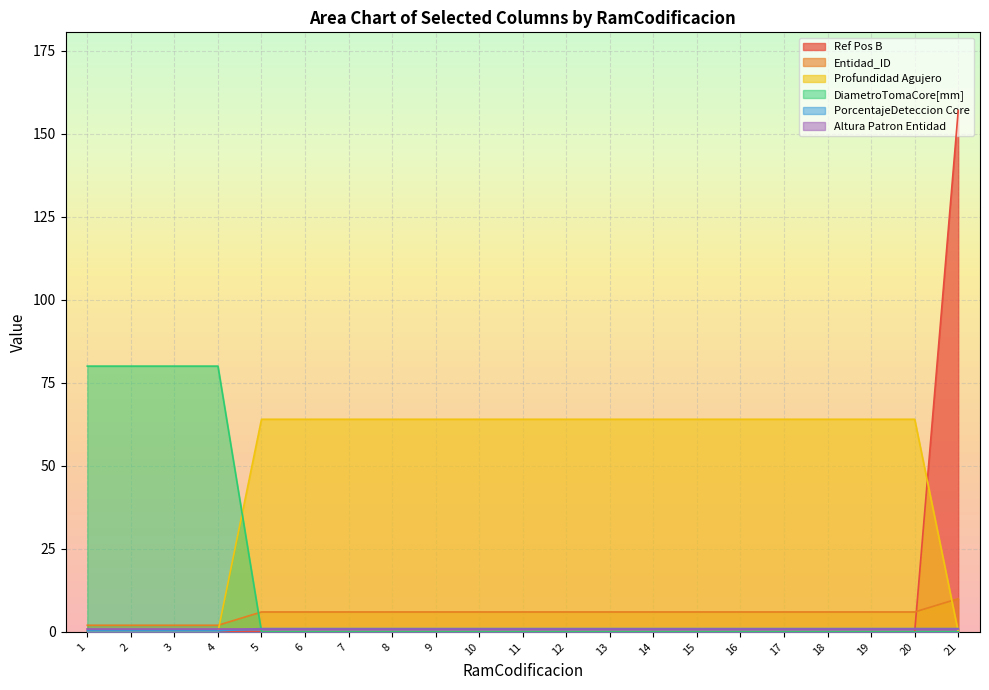

Between 13 and 18, which series saw the biggest shift?

Ref Pos B